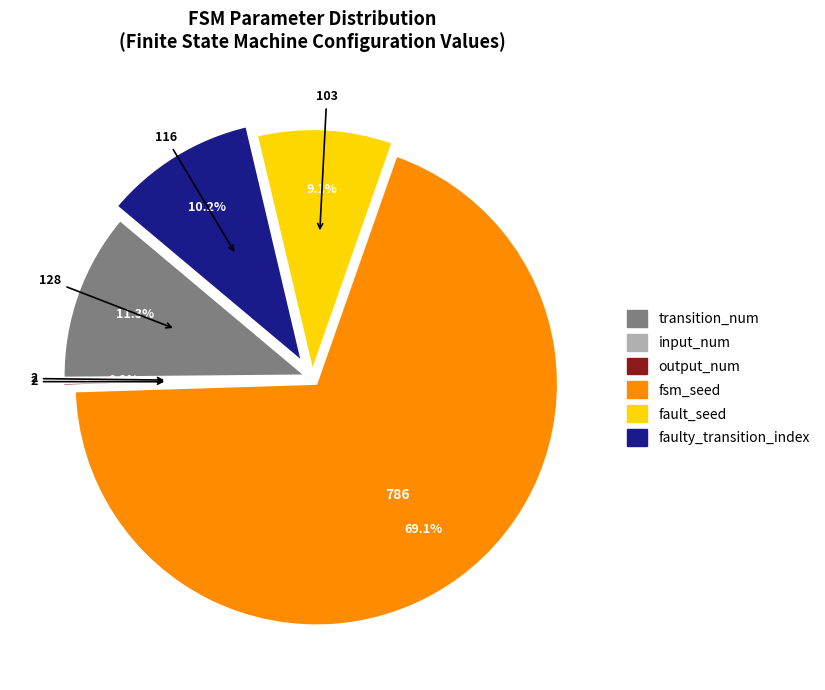

What percentage is NOT represented by fault_seed?

90.9%